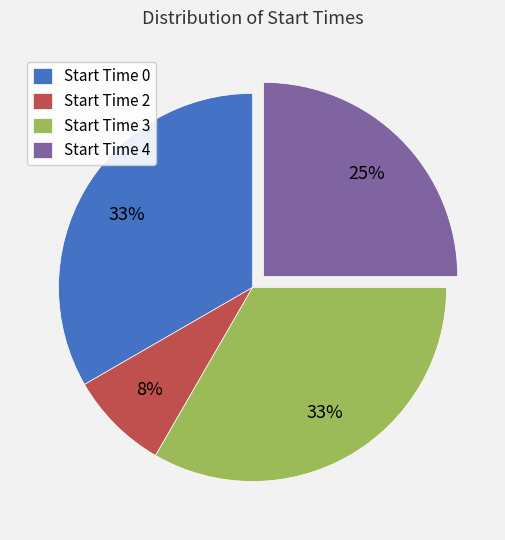

Count the number of slices in the pie.

4